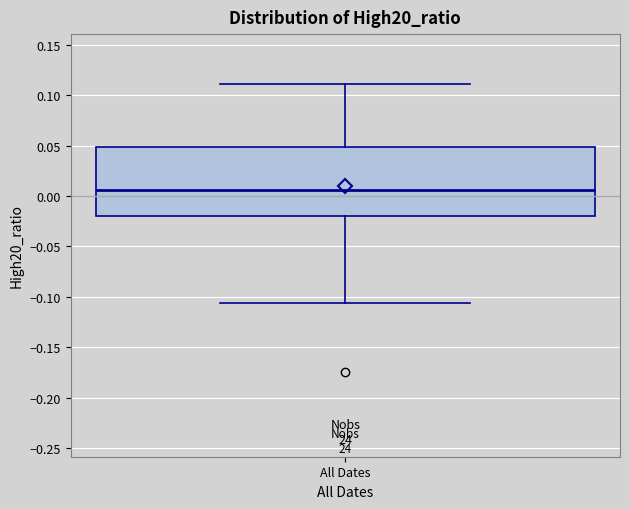

Where is the upper edge of the box for All Dates on the y-axis? The values are not printed on the chart, so give them approximately, as read against the axis.

0.050